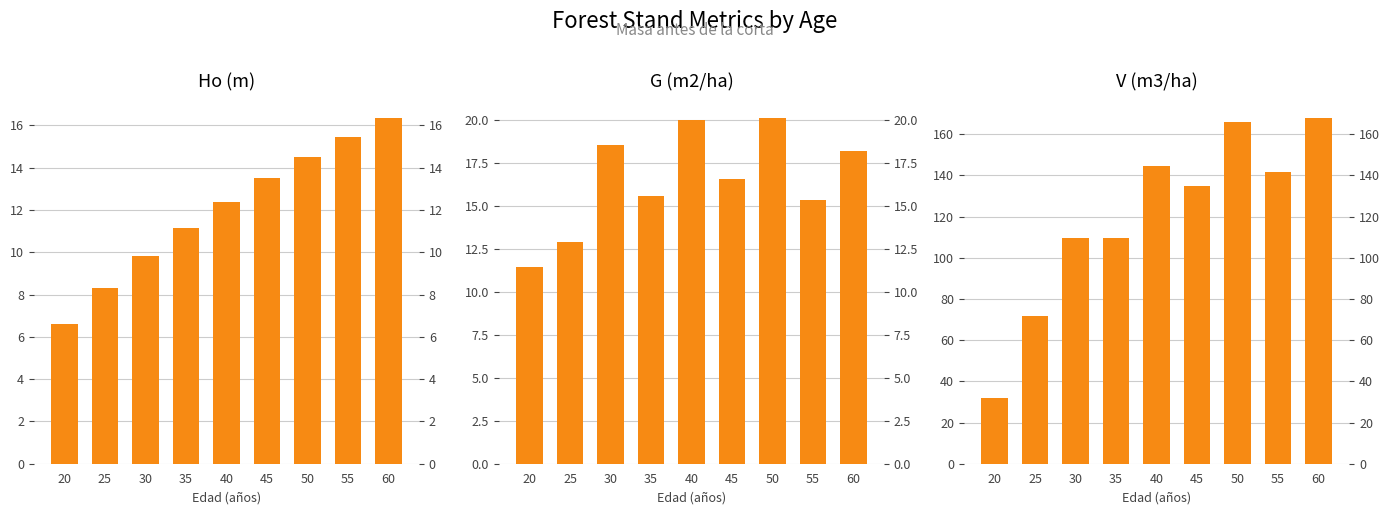

Which series has the largest total across all categories?

V (m3/ha)